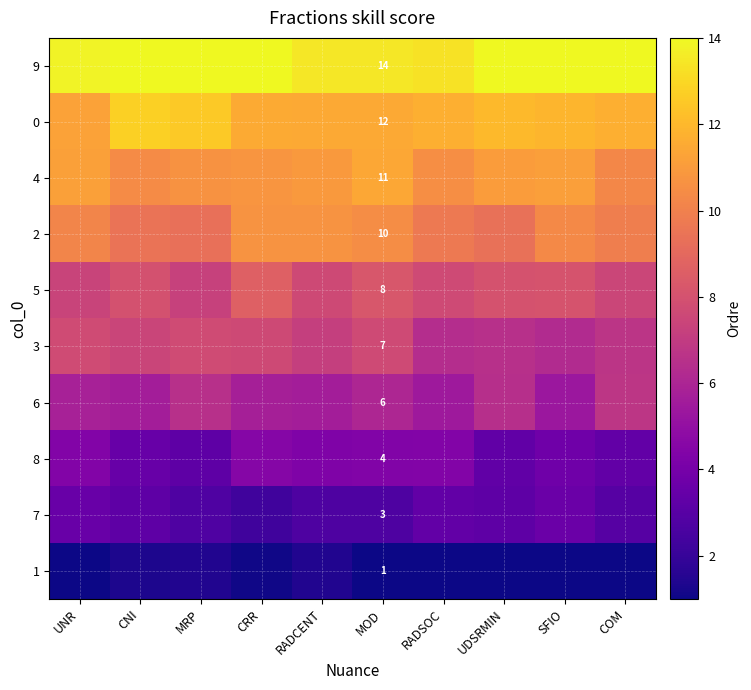

At which label does 7 reach its minimum?

CRR